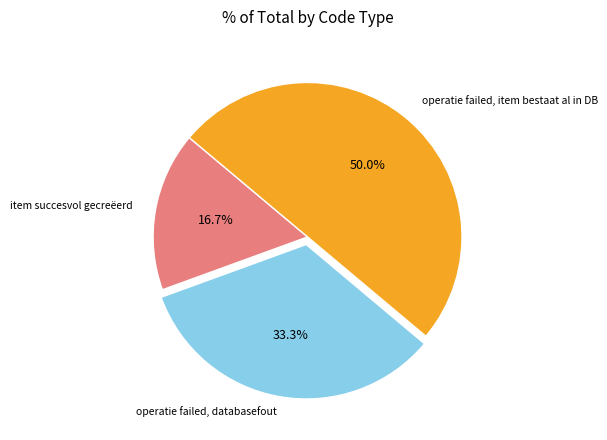

Count the number of slices in the pie.

3